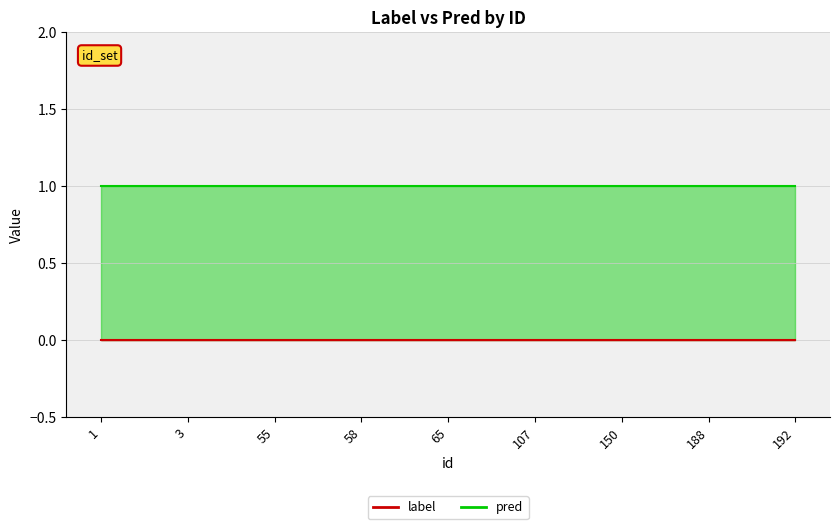

Is the value of pred at 58 greater than the value of label at 3?

Yes